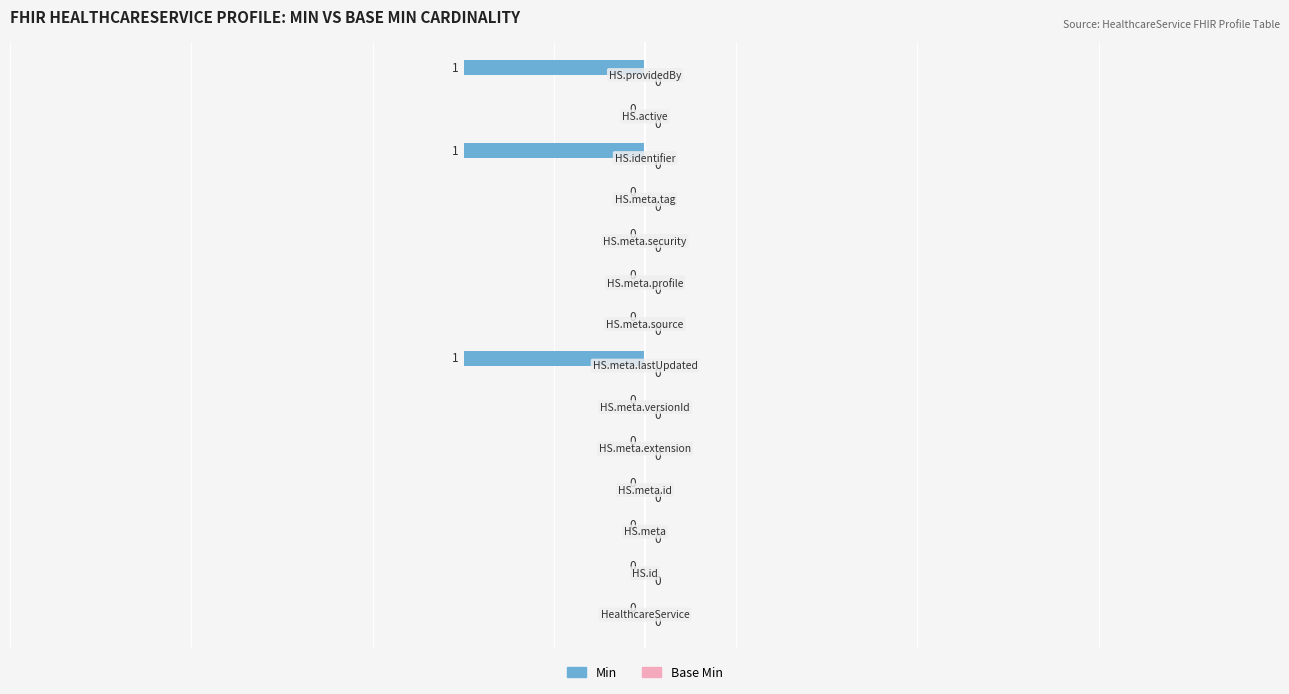

What is the sum of all values?

-3